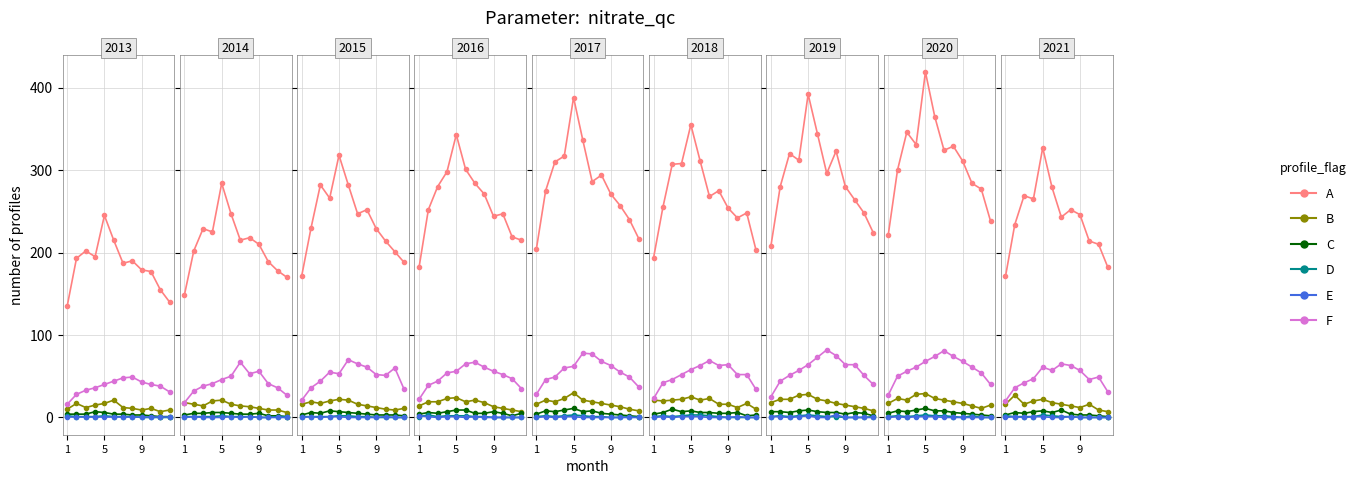

True or false: C has a value of 14 at 6.

False